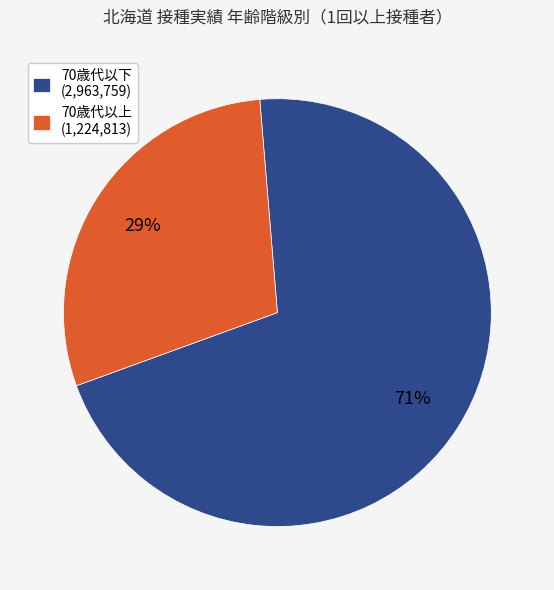

Does 70歳代以上 (1,224,813) account for over 50% of the chart?

No